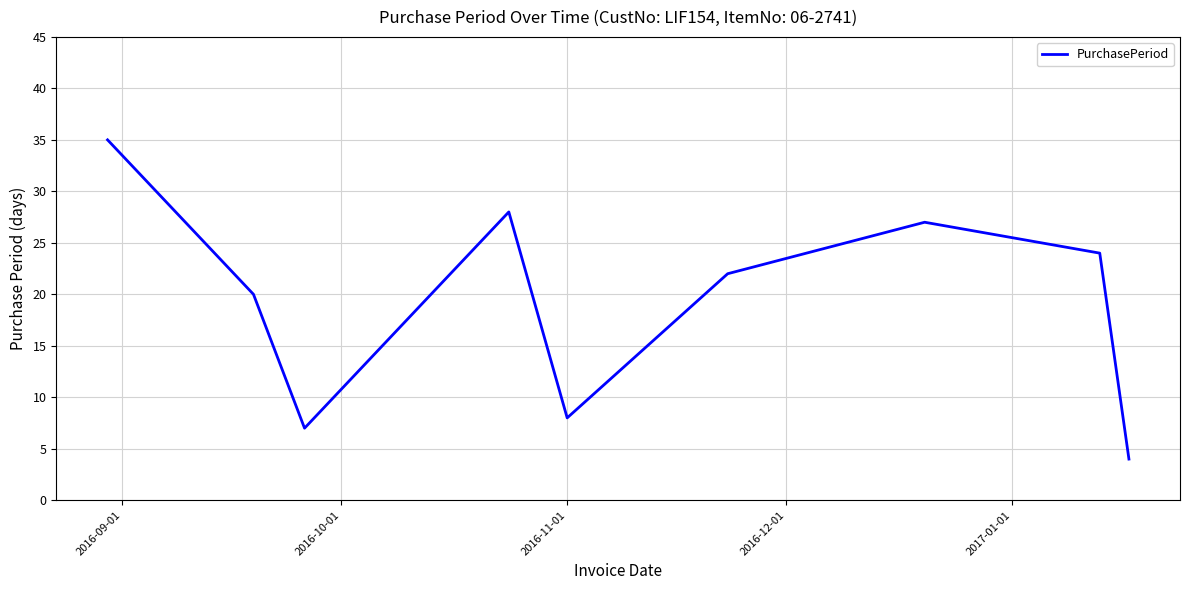

What is the greatest value displayed?

35